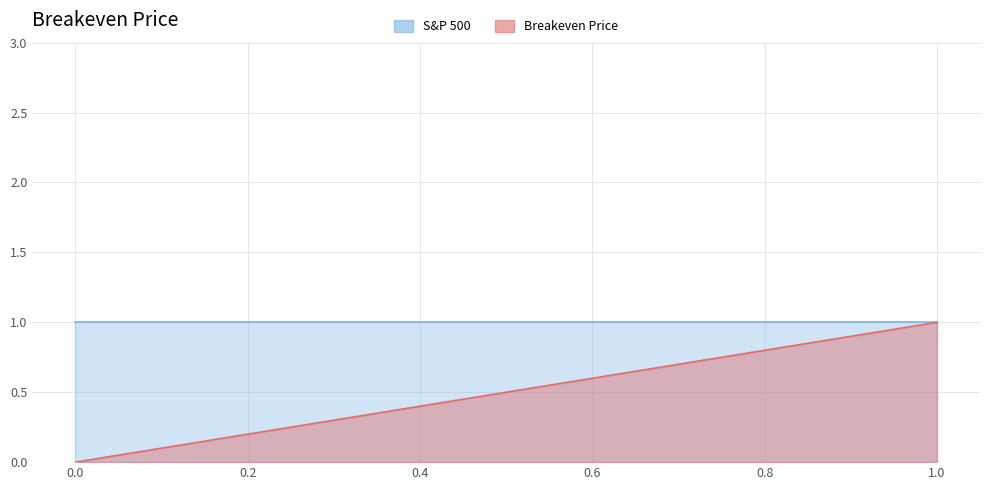

The S&P 500 series shows 0 at 1. True or false?

False